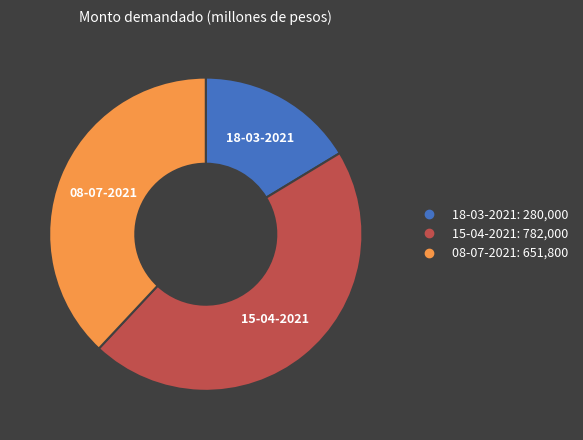

Rank the categories by value from lowest to highest.

18-03-2021, 08-07-2021, 15-04-2021